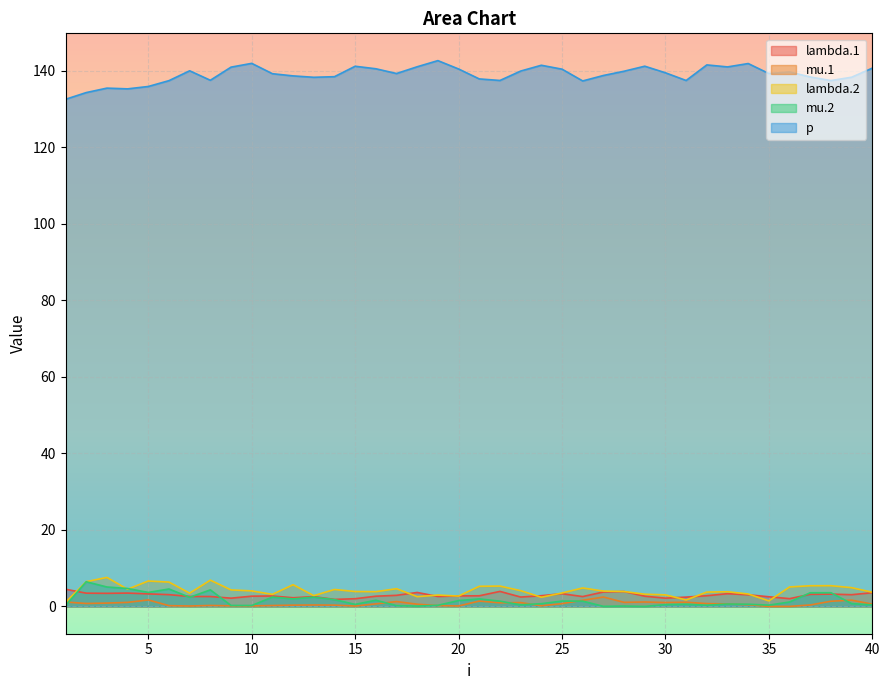

Between 11 and 20, which series saw the biggest shift?

p